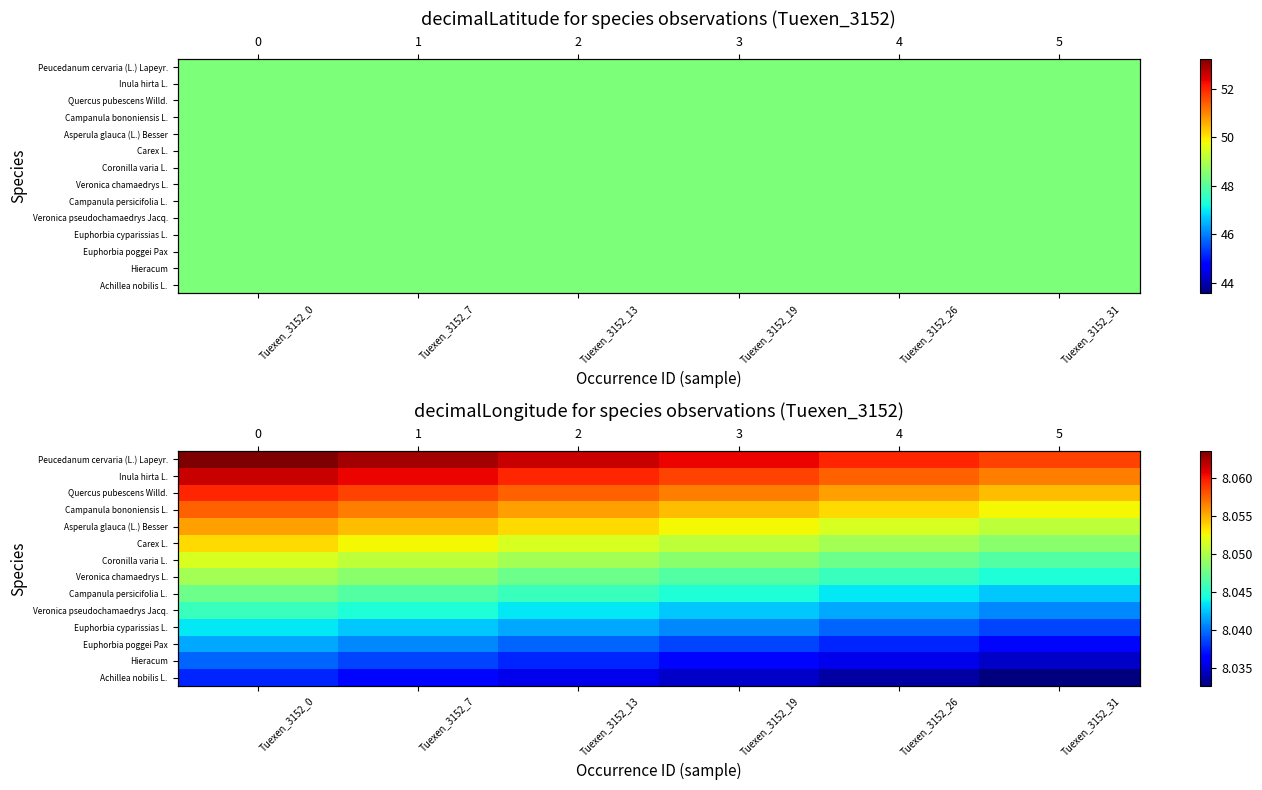

Is it true that Quercus pubescens Willd. equals 8.1 at Tuexen_3152_31?

True